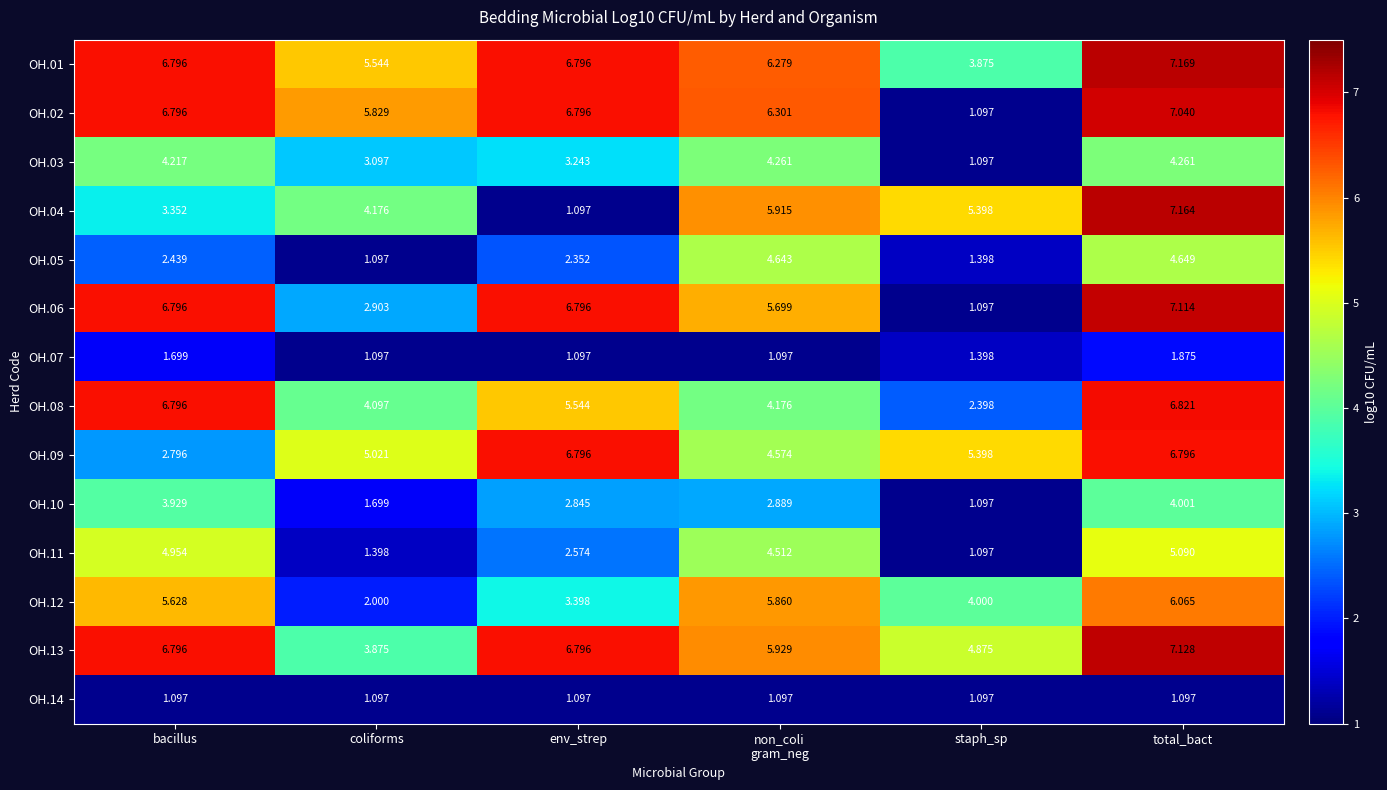

At which category is the sum across all series the highest?

total_bact